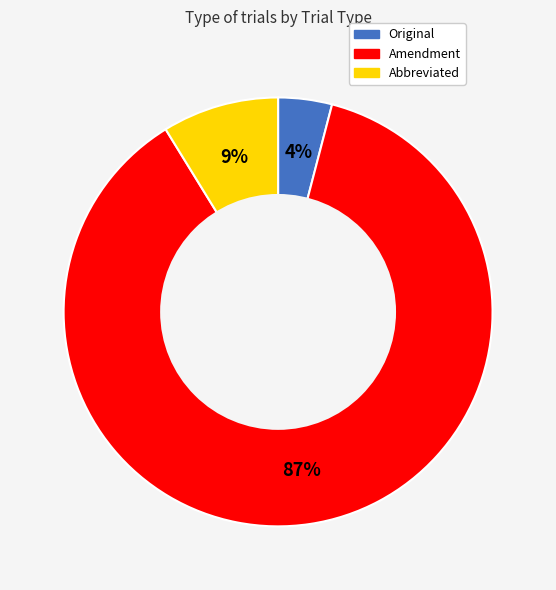

Which slice represents more than half of the pie?

Amendment